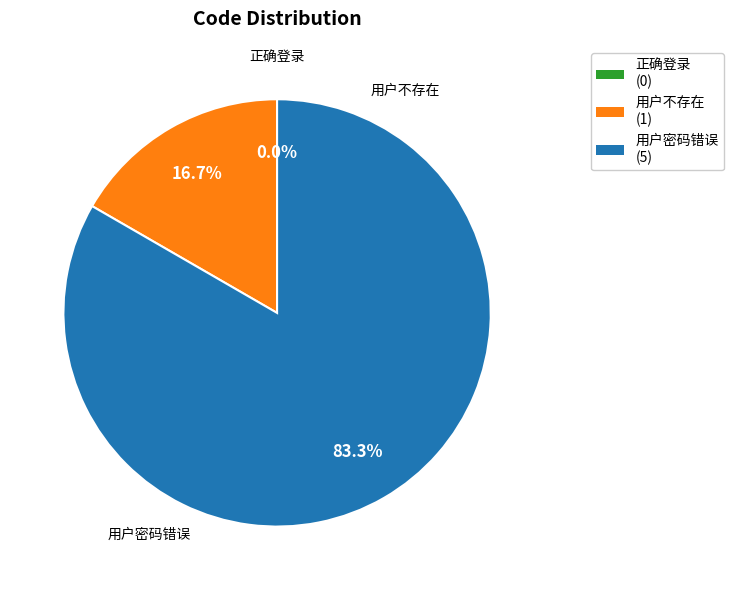

Is it true that 用户密码错误 is 83% of the pie?

True